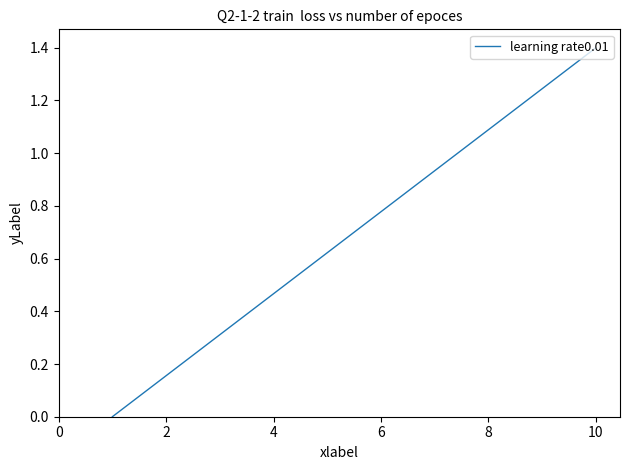

What is the maximum value shown in the chart?

1.4